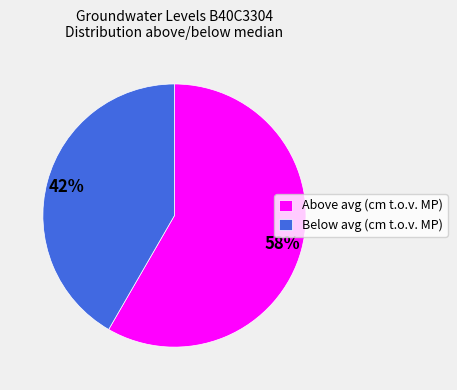

How many segments does this pie chart have?

2